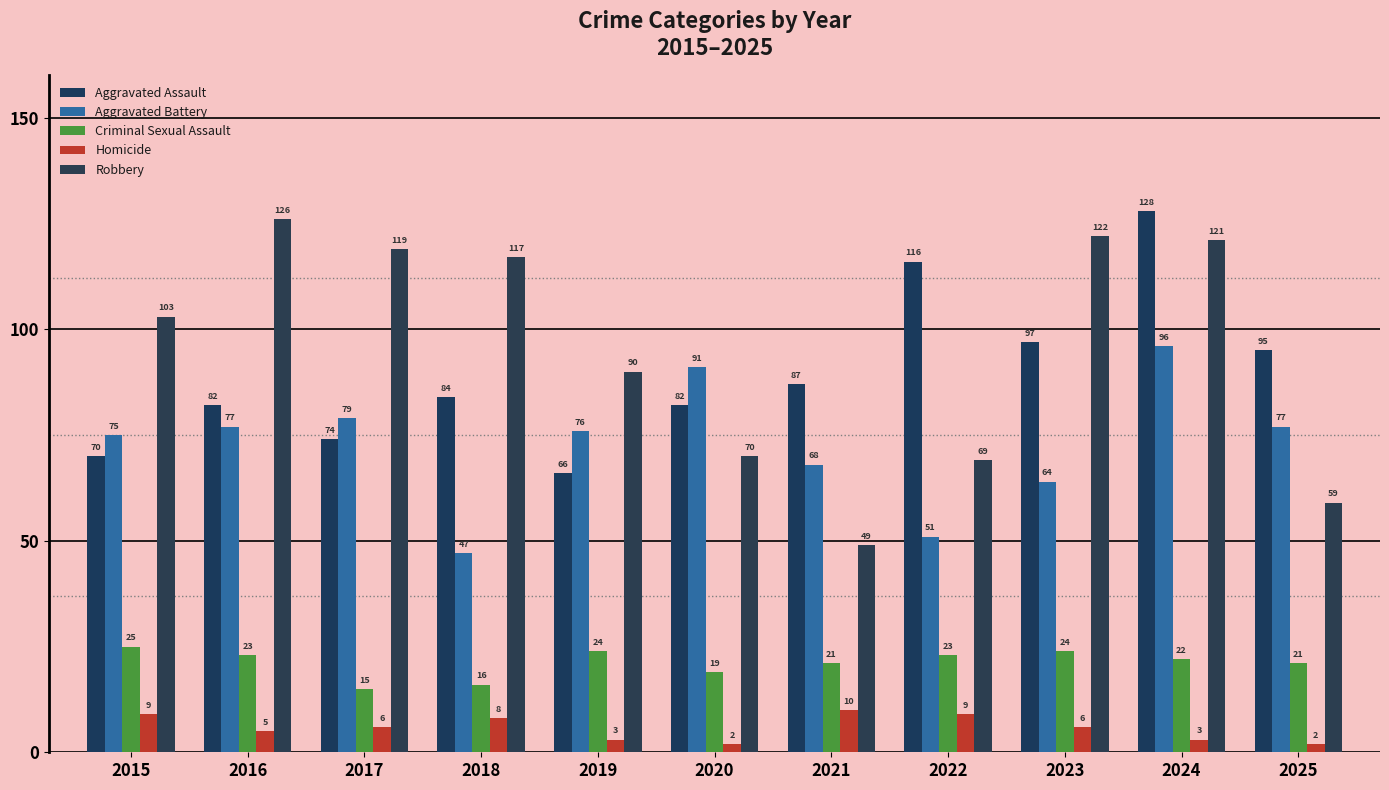

Rank the series by their maximum value, from lowest to highest.

Homicide, Criminal Sexual Assault, Aggravated Battery, Robbery, Aggravated Assault